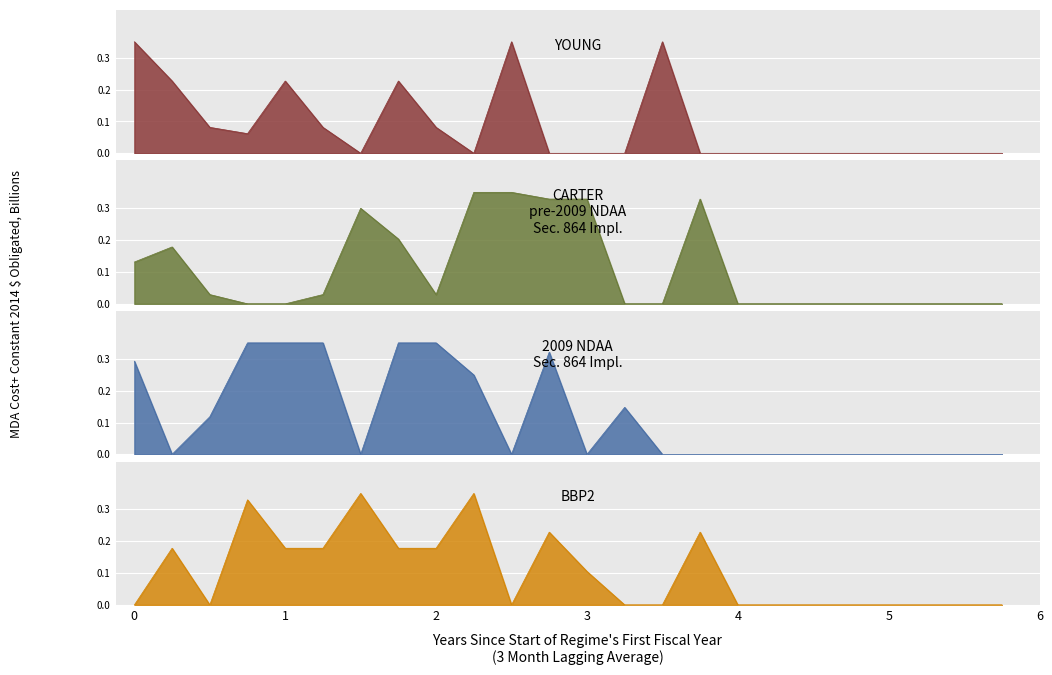

How many values in YOUNG are above zero?

10